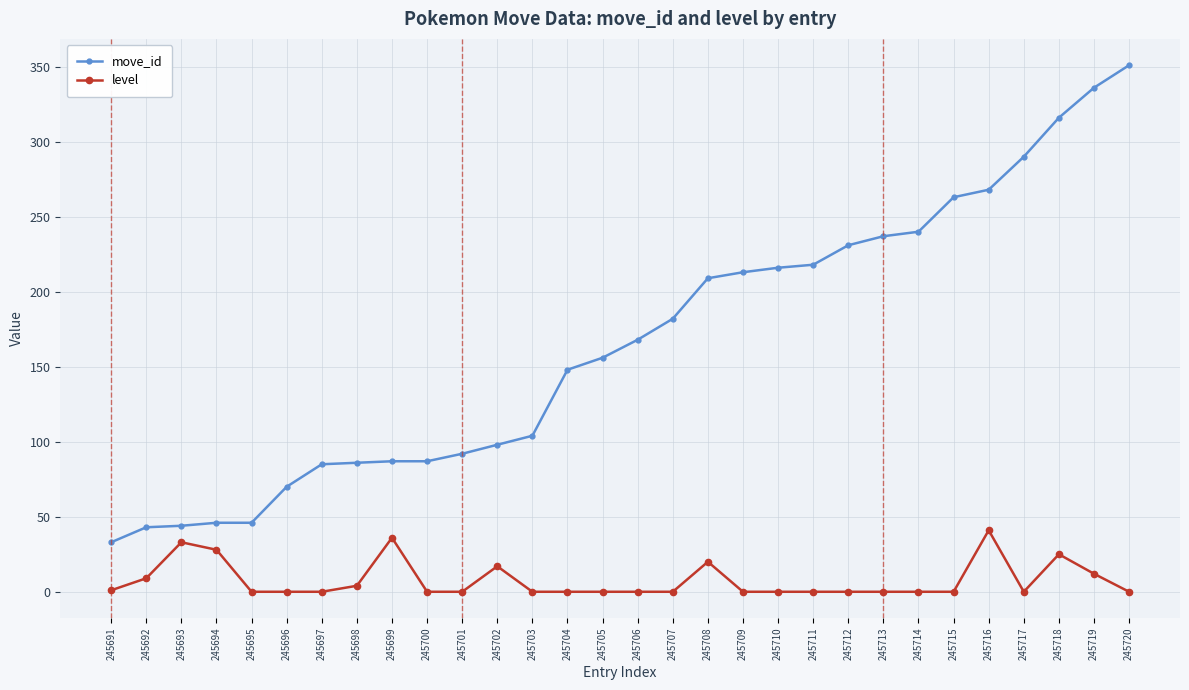

True or false: level has a value of 28 at 245694.

True